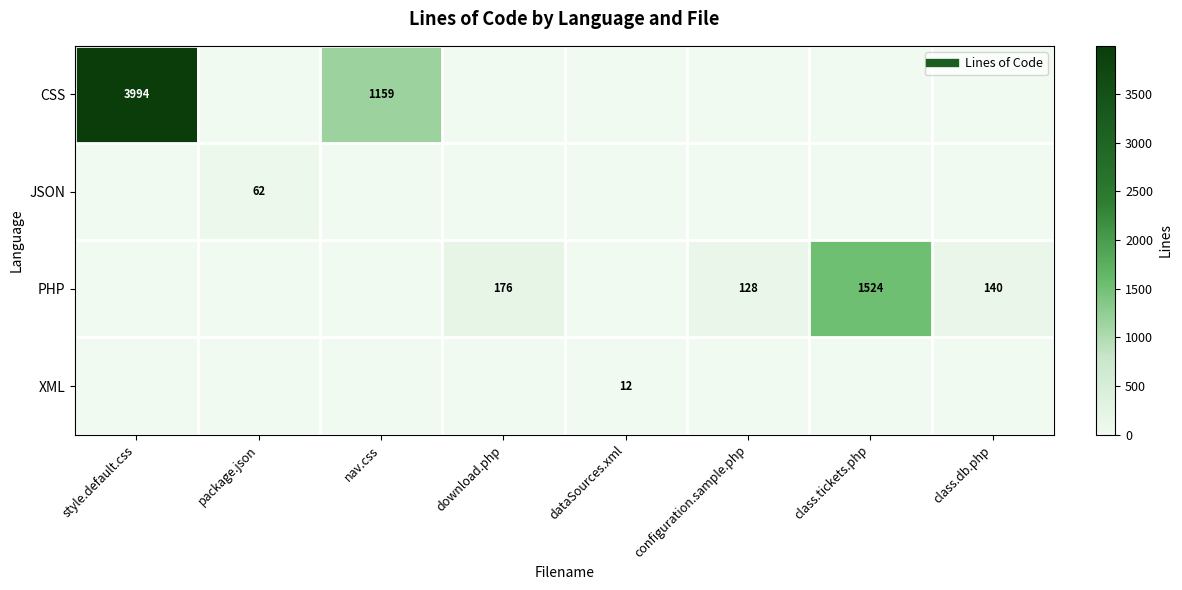

How many data points does each series have?

8